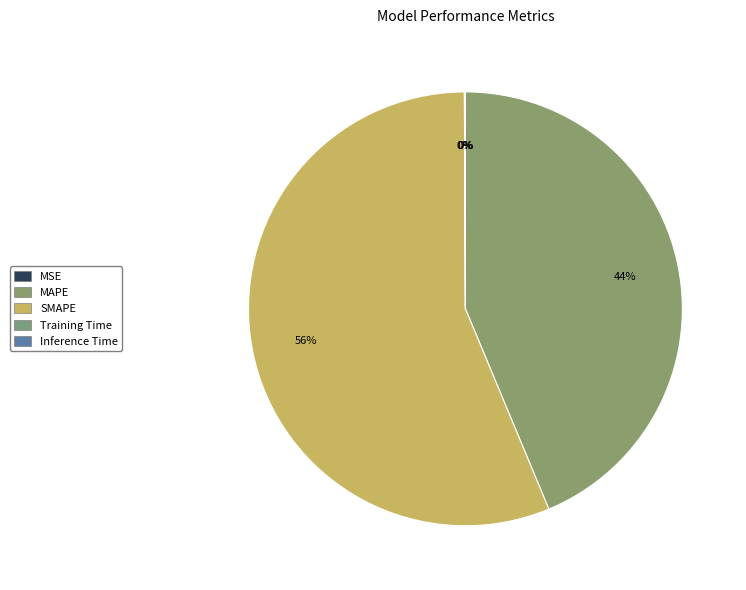

How many segments does this pie chart have?

5